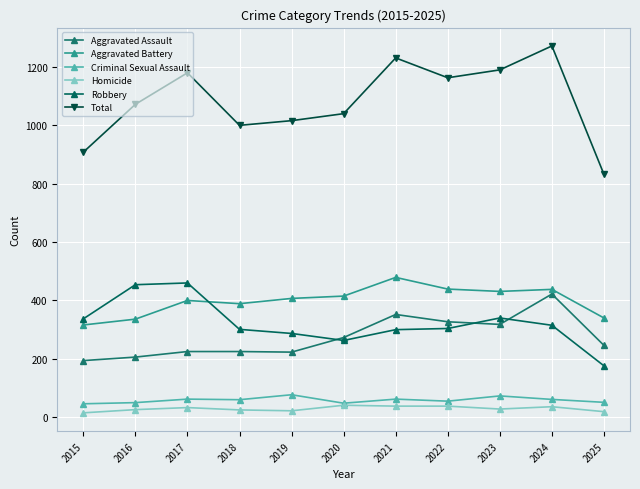

List the series in order of their peak value, highest first.

Total, Aggravated Battery, Robbery, Aggravated Assault, Criminal Sexual Assault, Homicide